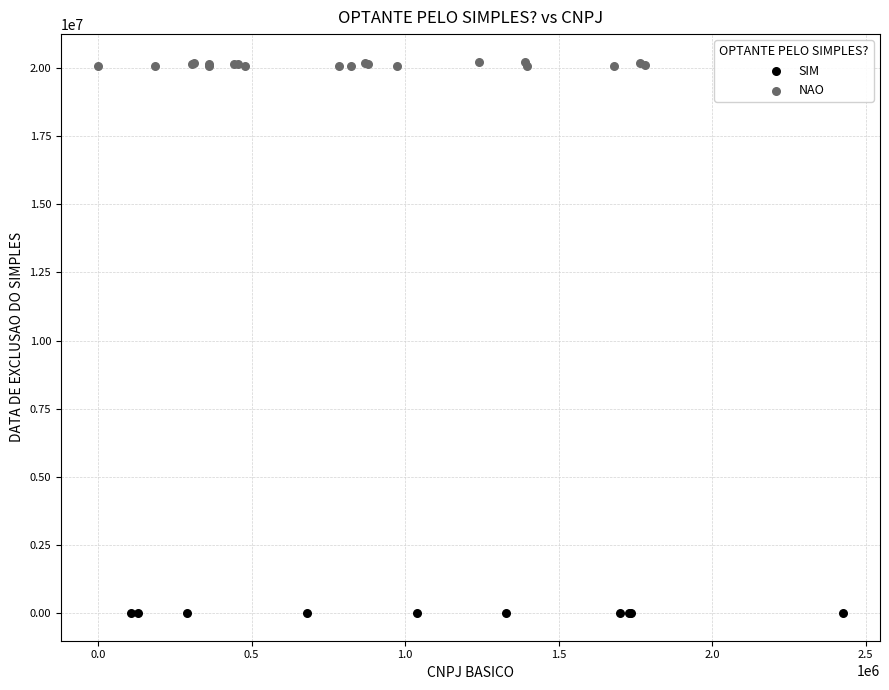

Which series contains the lowest Y value?

SIM